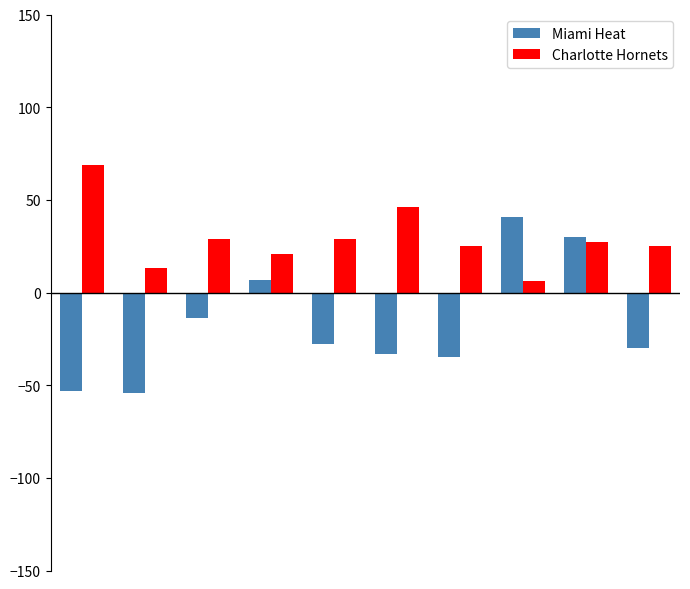

How many data points in Miami Heat are above -28?

4